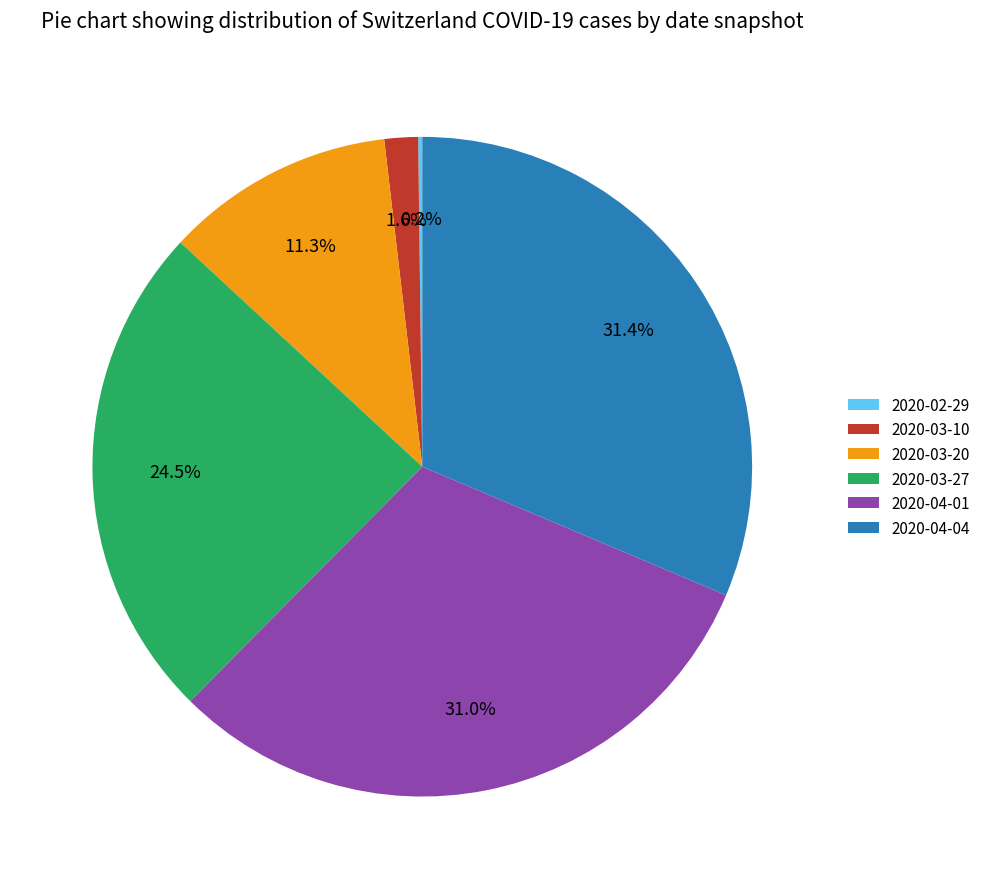

Do 2020-04-01 and 2020-03-27 together represent more than half of the pie?

Yes